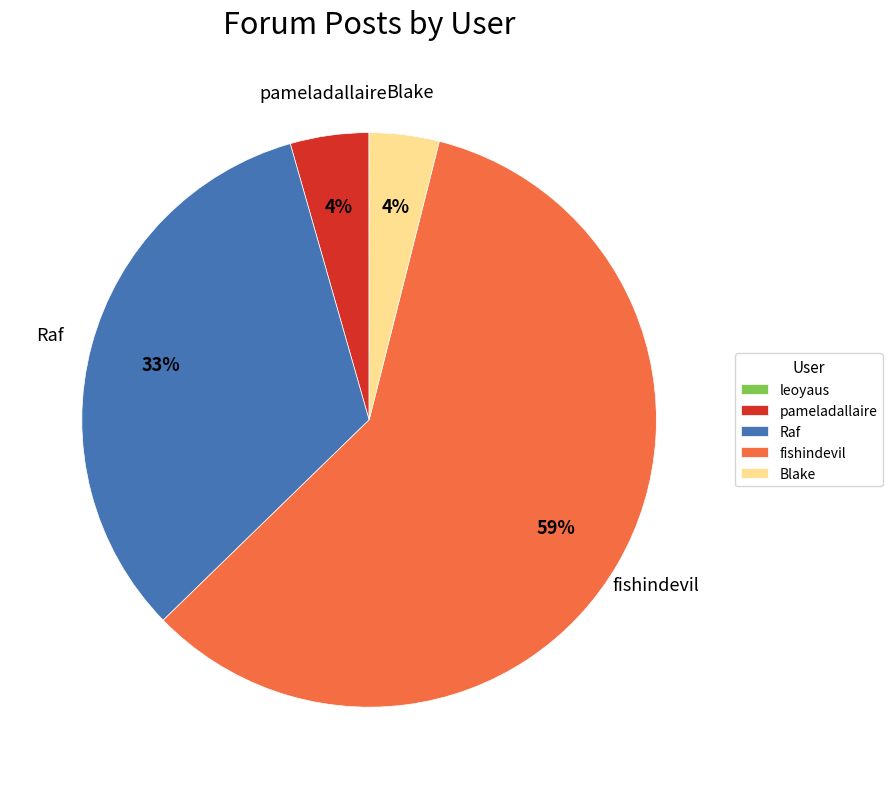

Is the sum of fishindevil and Raf greater than half?

Yes